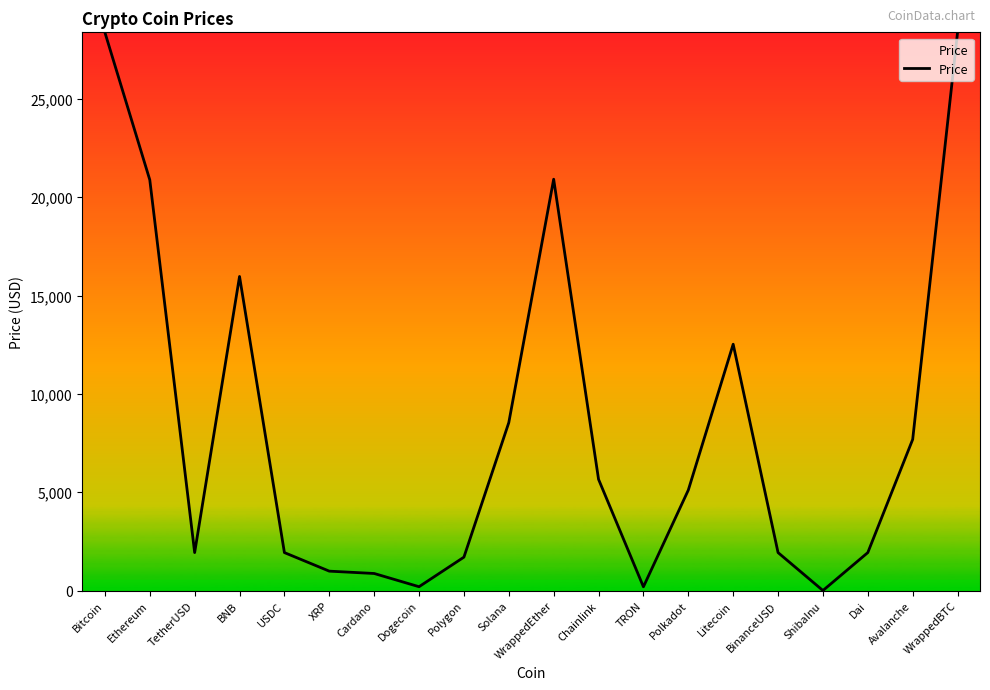

Approximately how many times larger is the value at Polkadot compared to Litecoin?

0.4